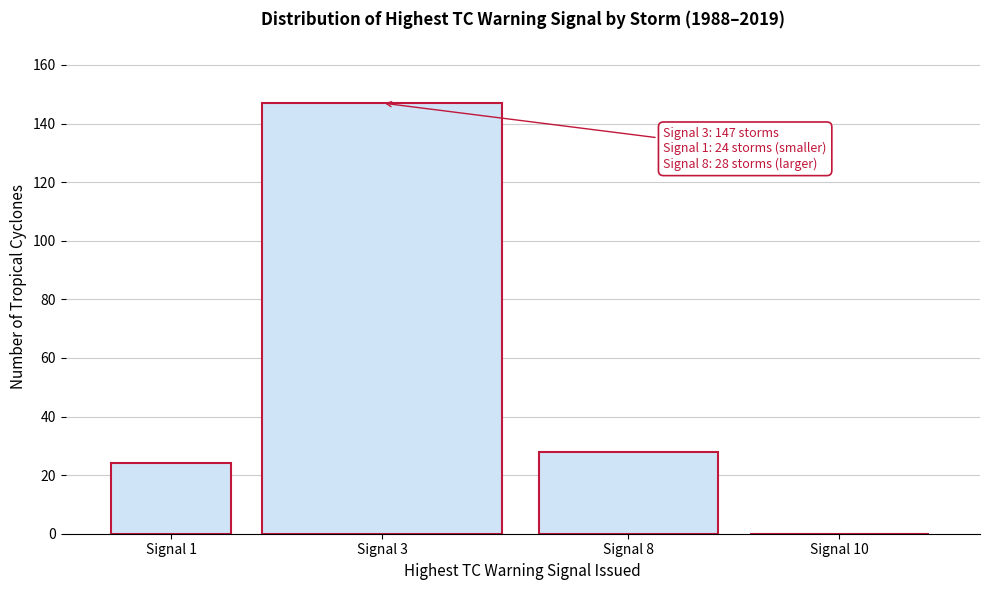

Reading left to right, what are all the values shown in this chart?

Signal 1=24	Signal 3=147	Signal 8=28	Signal 10=0